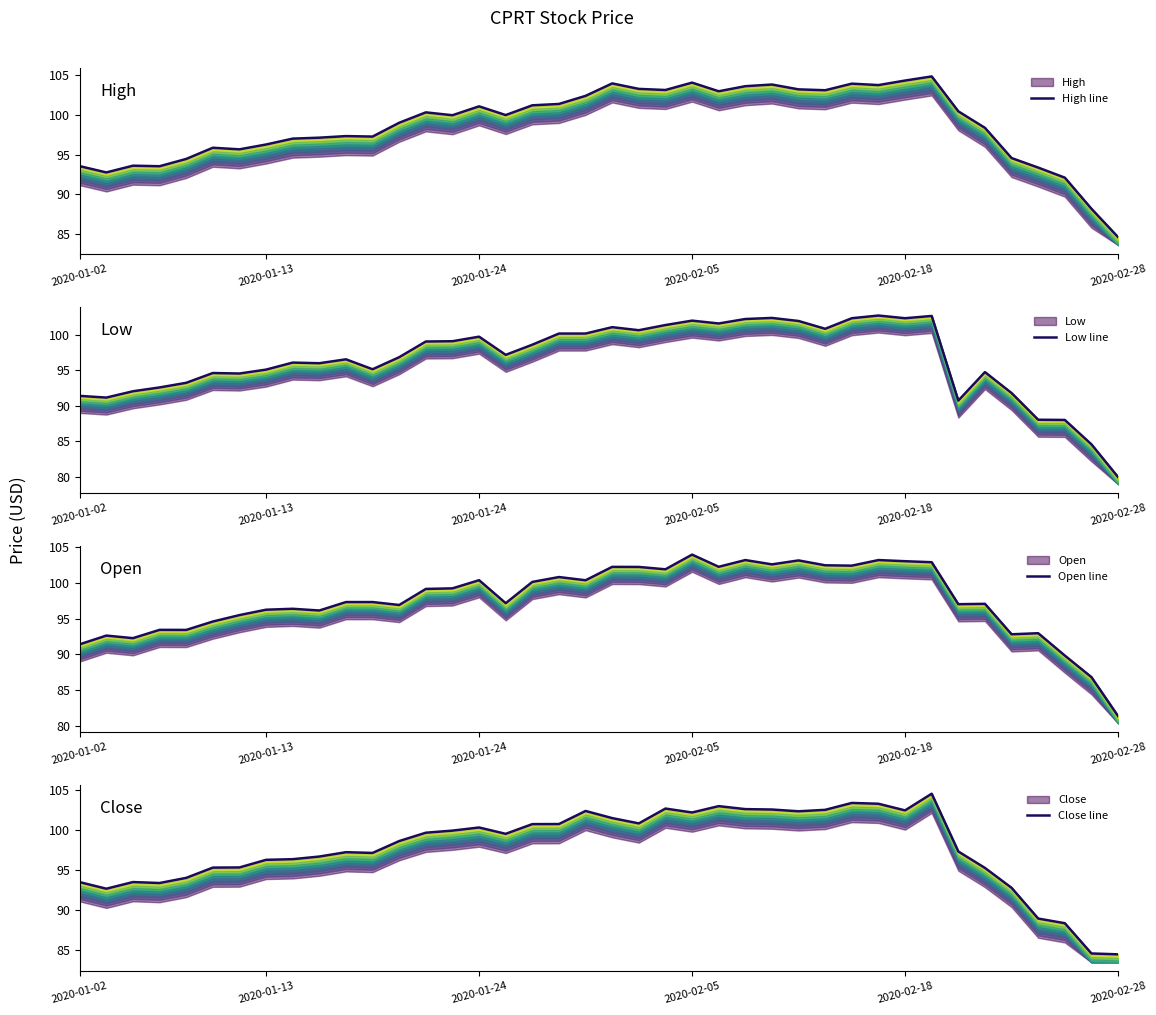

At how many categories does at least one series exceed 90?

38